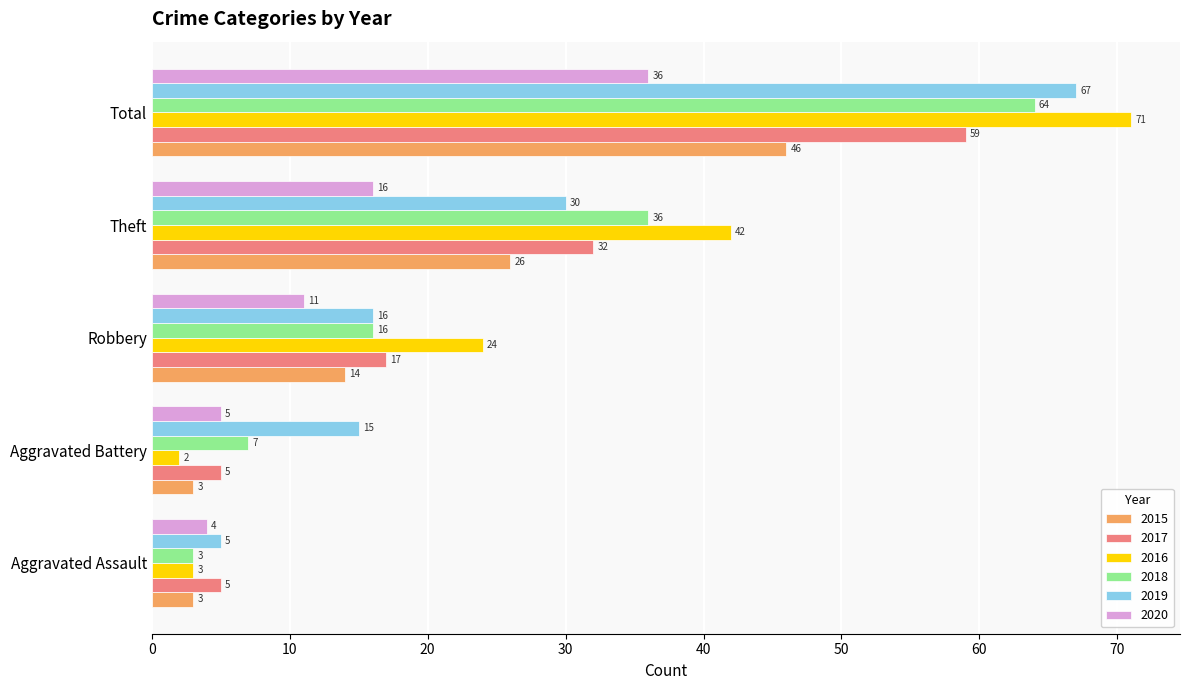

Which label corresponds to the smallest value in the chart?

Aggravated Battery